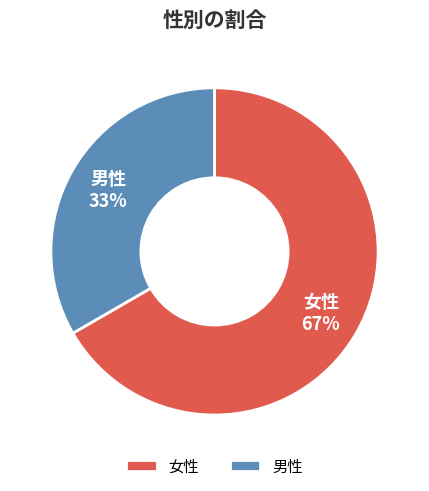

What is the largest slice in the pie chart?

女性